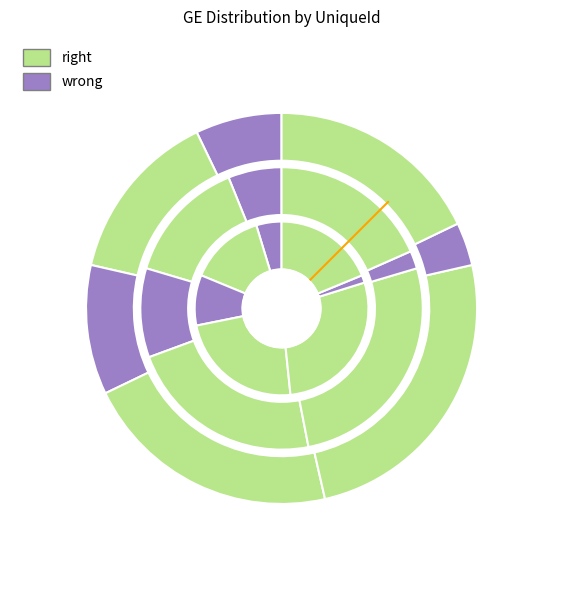

To the nearest percent, what is the average slice percentage?

11%